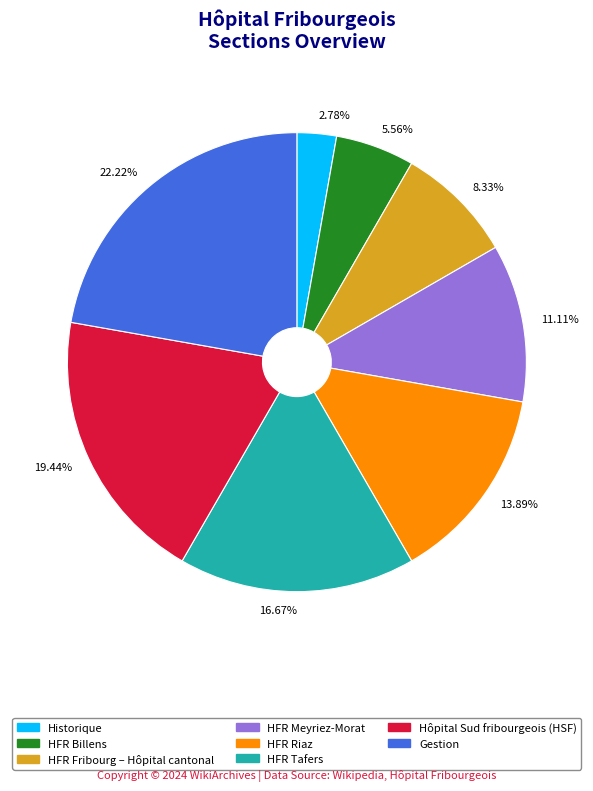

How many segments does this pie chart have?

8